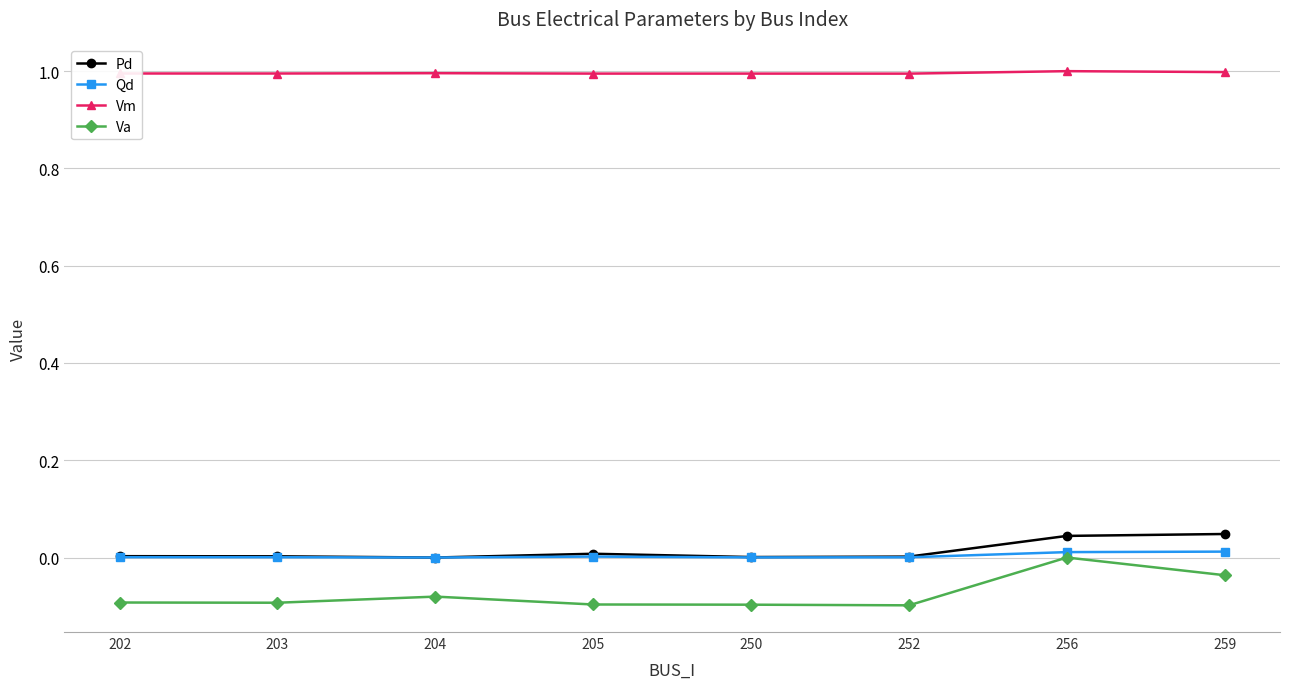

True or false: Pd has a value of 0.1 at 256.

False